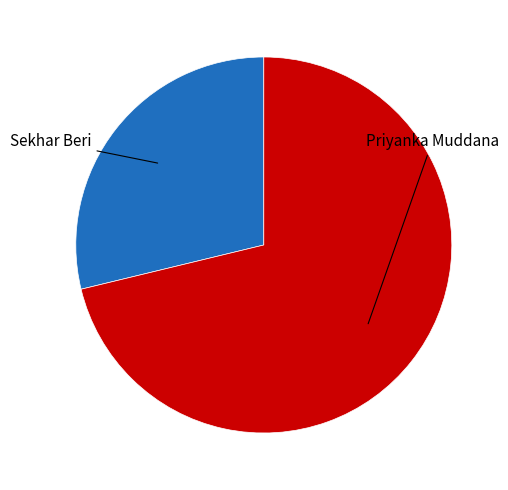

Does any single category account for the majority?

Yes